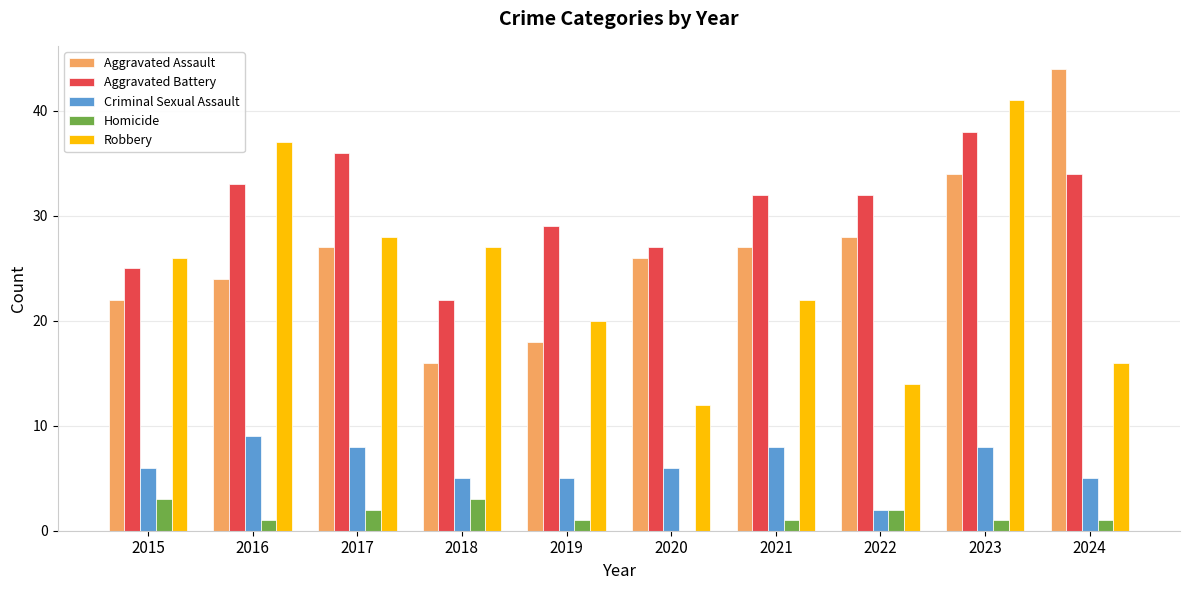

Which series changed the most between 2020 and 2021?

Robbery